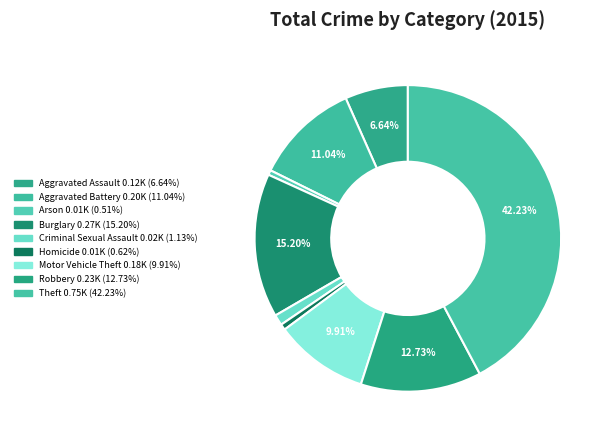

The Robbery slice represents 13% of the pie. True or false?

True